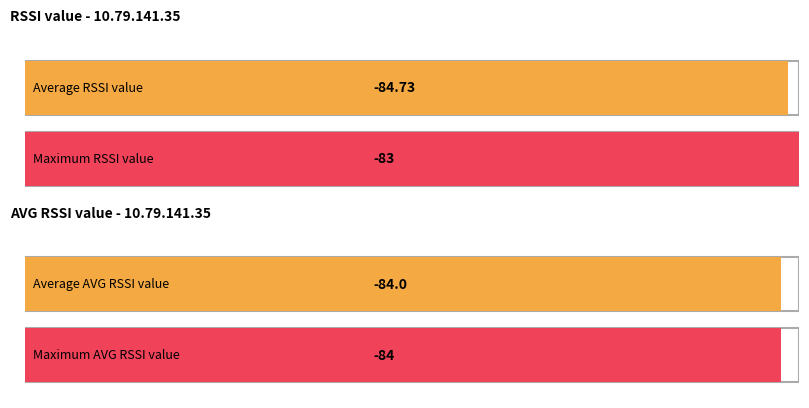

Which series has the widest spread of values?

RSSI value